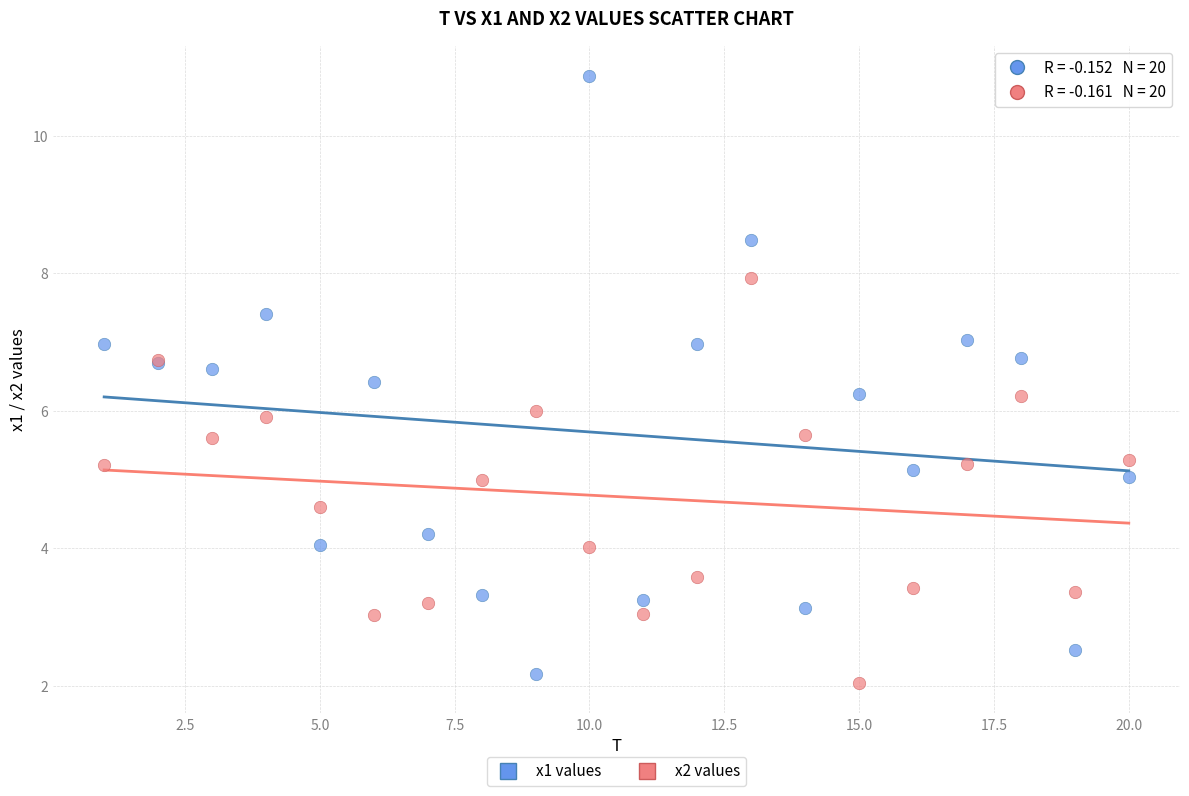

Which series contains the highest Y value?

x1 values